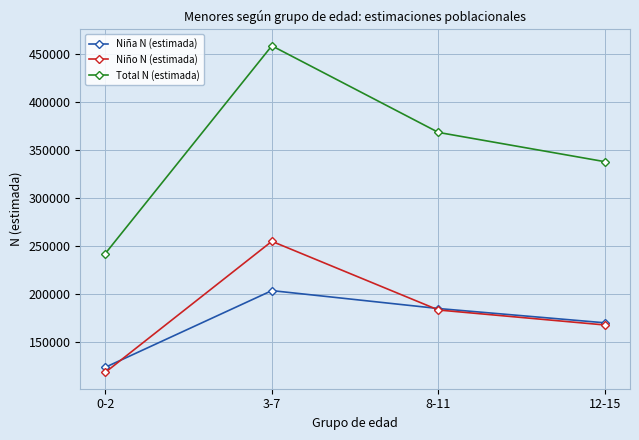

Is it true that Total N (estimada) equals 368127 at 8-11?

True